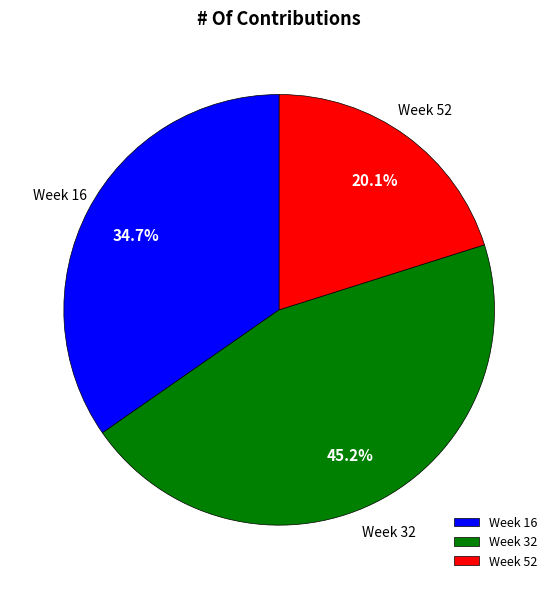

Rank the categories by value from highest to lowest.

Week 32, Week 16, Week 52